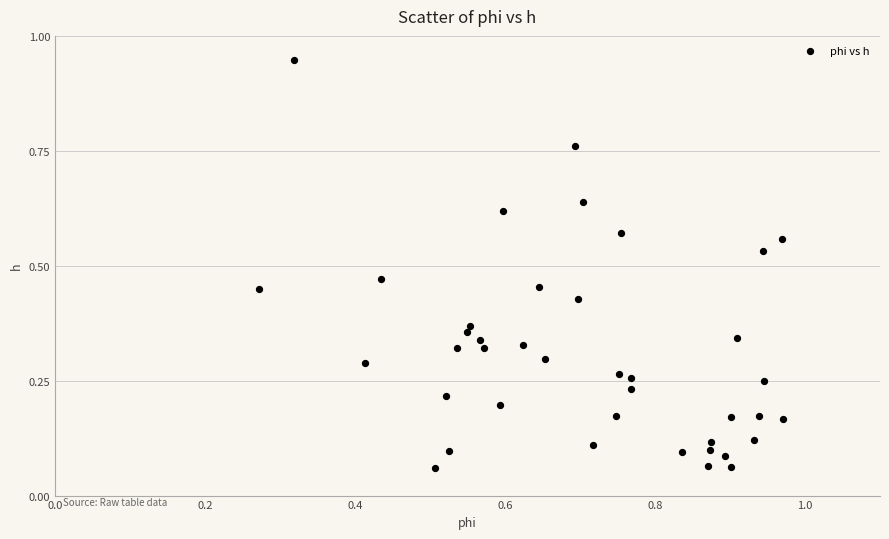

What is the range of X values (max minus min)?

0.7